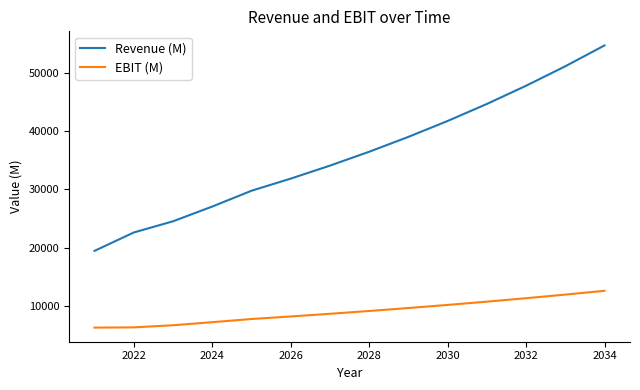

Which series has the widest spread of values?

Revenue (M)